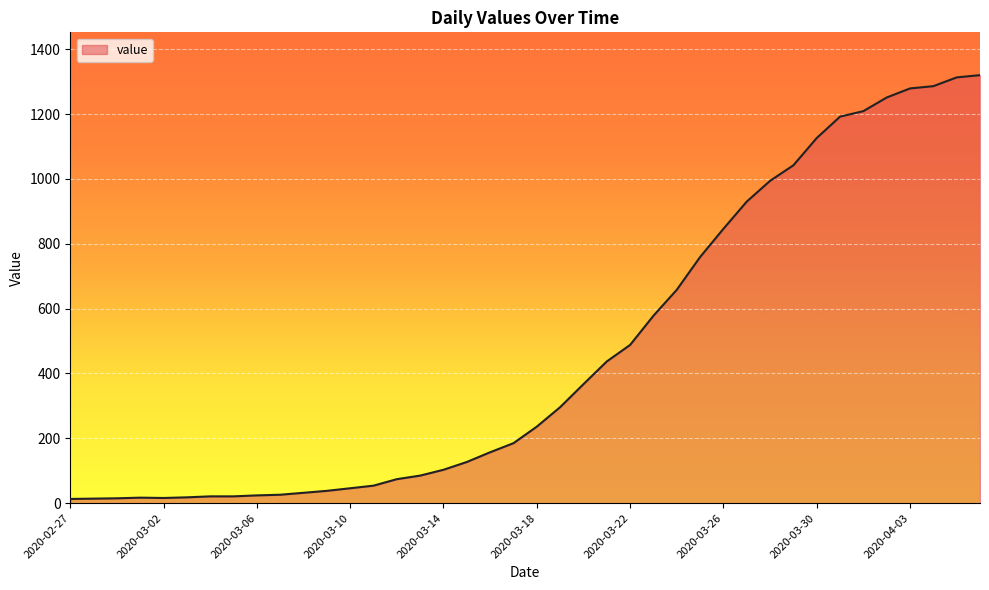

What is the maximum value shown in the chart?

1320